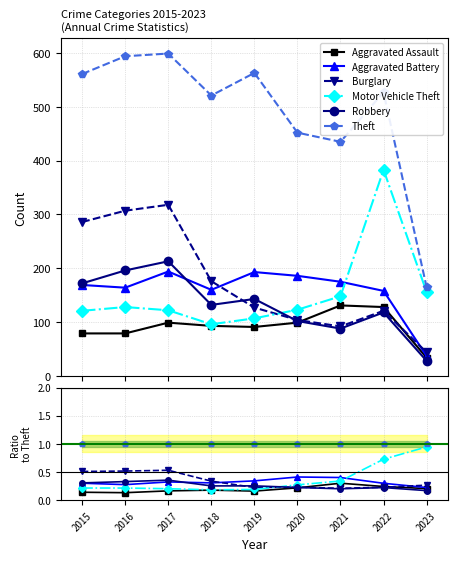

True or false: Theft and Burglary intersect in this chart.

False